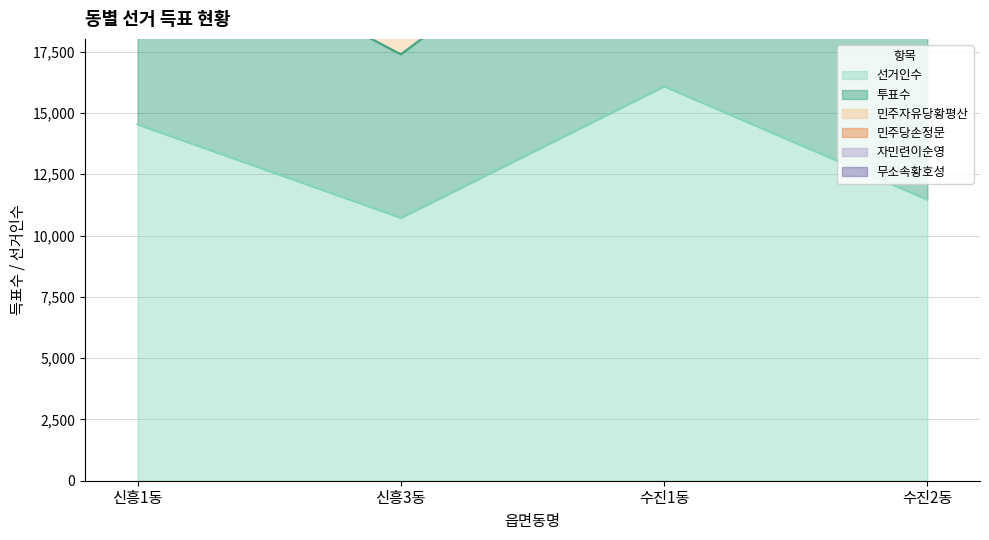

Which label corresponds to the largest value in the chart?

수진1동